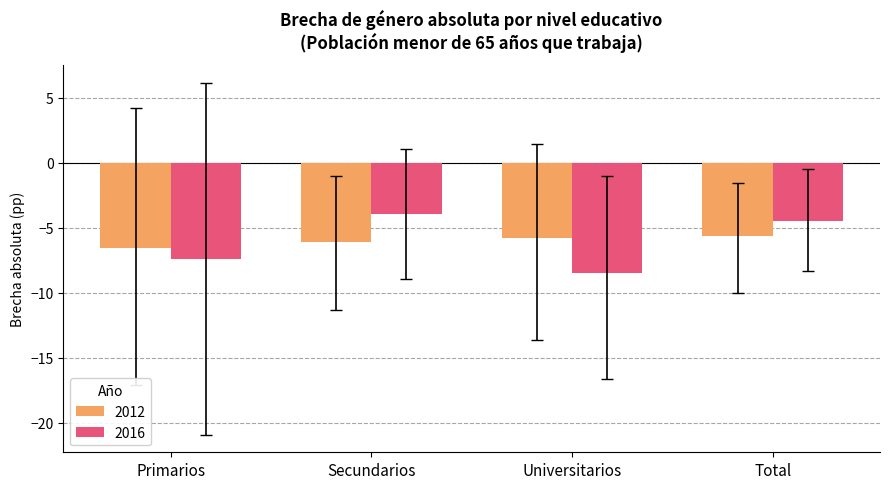

What is the label of the 3rd bar from the right?

Secundarios